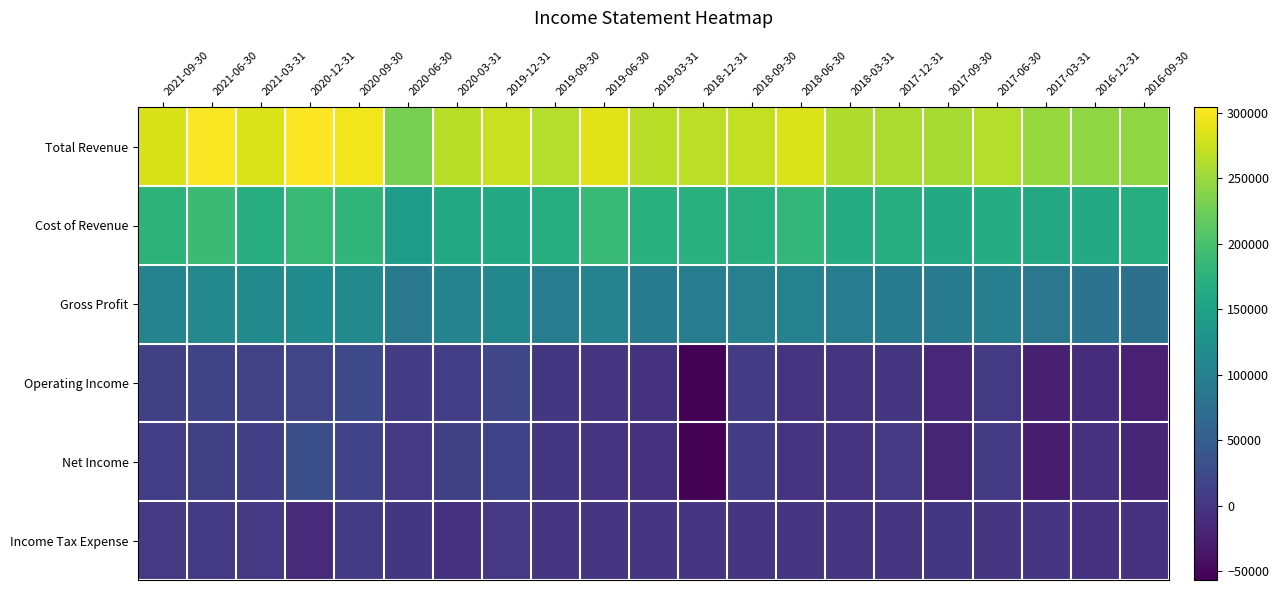

Reading right to left, transcribe all the data shown in this chart.

Total Revenue: 2016-09-30=244100	2016-12-31=244900	2017-03-31=248400	2017-06-30=263500	2017-09-30=257200	2017-12-31=259900	2018-03-31=261800	2018-06-30=283500	2018-09-30=270500	2018-12-31=268900	2019-03-31=266200	2019-06-30=288600	2019-09-30=264000	2019-12-31=273900	2020-03-31=267400	2020-06-30=230300	2020-09-30=295800	2020-12-31=304200	2021-03-31=283500	2021-06-30=301400	2021-09-30=282200
Cost of Revenue: 2016-09-30=167400	2016-12-31=164400	2017-03-31=161600	2017-06-30=166000	2017-09-30=164500	2017-12-31=167700	2018-03-31=166800	2018-06-30=182200	2018-09-30=169800	2018-12-31=172900	2019-03-31=172600	2019-06-30=186100	2019-09-30=168300	2019-12-31=161900	2020-03-31=162400	2020-06-30=142000	2020-09-30=179300	2020-12-31=186300	2021-03-31=167900	2021-06-30=188700	2021-09-30=177000
Gross Profit: 2016-09-30=76700	2016-12-31=80500	2017-03-31=86800	2017-06-30=97500	2017-09-30=92700	2017-12-31=92200	2018-03-31=95000	2018-06-30=101300	2018-09-30=100700	2018-12-31=96000	2019-03-31=93600	2019-06-30=102500	2019-09-30=95700	2019-12-31=112000	2020-03-31=105000	2020-06-30=88300	2020-09-30=116500	2020-12-31=117900	2021-03-31=115600	2021-06-30=112700	2021-09-30=105200
Operating Income: 2016-09-30=-24000	2016-12-31=-9200	2017-03-31=-25400	2017-06-30=5100	2017-09-30=-17300	2017-12-31=600	2018-03-31=-1400	2018-06-30=-900	2018-09-30=6700	2018-12-31=-54900	2019-03-31=-3400	2019-06-30=-1300	2019-09-30=2200	2019-12-31=19400	2020-03-31=8800	2020-06-30=6000	2020-09-30=23100	2020-12-31=18400	2021-03-31=13200	2021-06-30=16600	2021-09-30=12000
Net Income: 2016-09-30=-18400	2016-12-31=-5500	2017-03-31=-26400	2017-06-30=4500	2017-09-30=-18900	2017-12-31=3000	2018-03-31=-2000	2018-06-30=-1500	2018-09-30=5900	2018-12-31=-56900	2019-03-31=-4900	2019-06-30=-2900	2019-09-30=1000	2019-12-31=16400	2020-03-31=12200	2020-06-30=2600	2020-09-30=15500	2020-12-31=31100	2021-03-31=10600	2021-06-30=12000	2021-09-30=8800
Income Tax Expense: 2016-09-30=-5700	2016-12-31=-3900	2017-03-31=400	2017-06-30=100	2017-09-30=1300	2017-12-31=500	2018-03-31=200	2018-06-30=200	2018-09-30=200	2018-12-31=400	2019-03-31=200	2019-06-30=400	2019-09-30=200	2019-12-31=2400	2020-03-31=-4400	2020-06-30=2200	2020-09-30=7000	2020-12-31=-14400	2021-03-31=3300	2021-06-30=4100	2021-09-30=3200